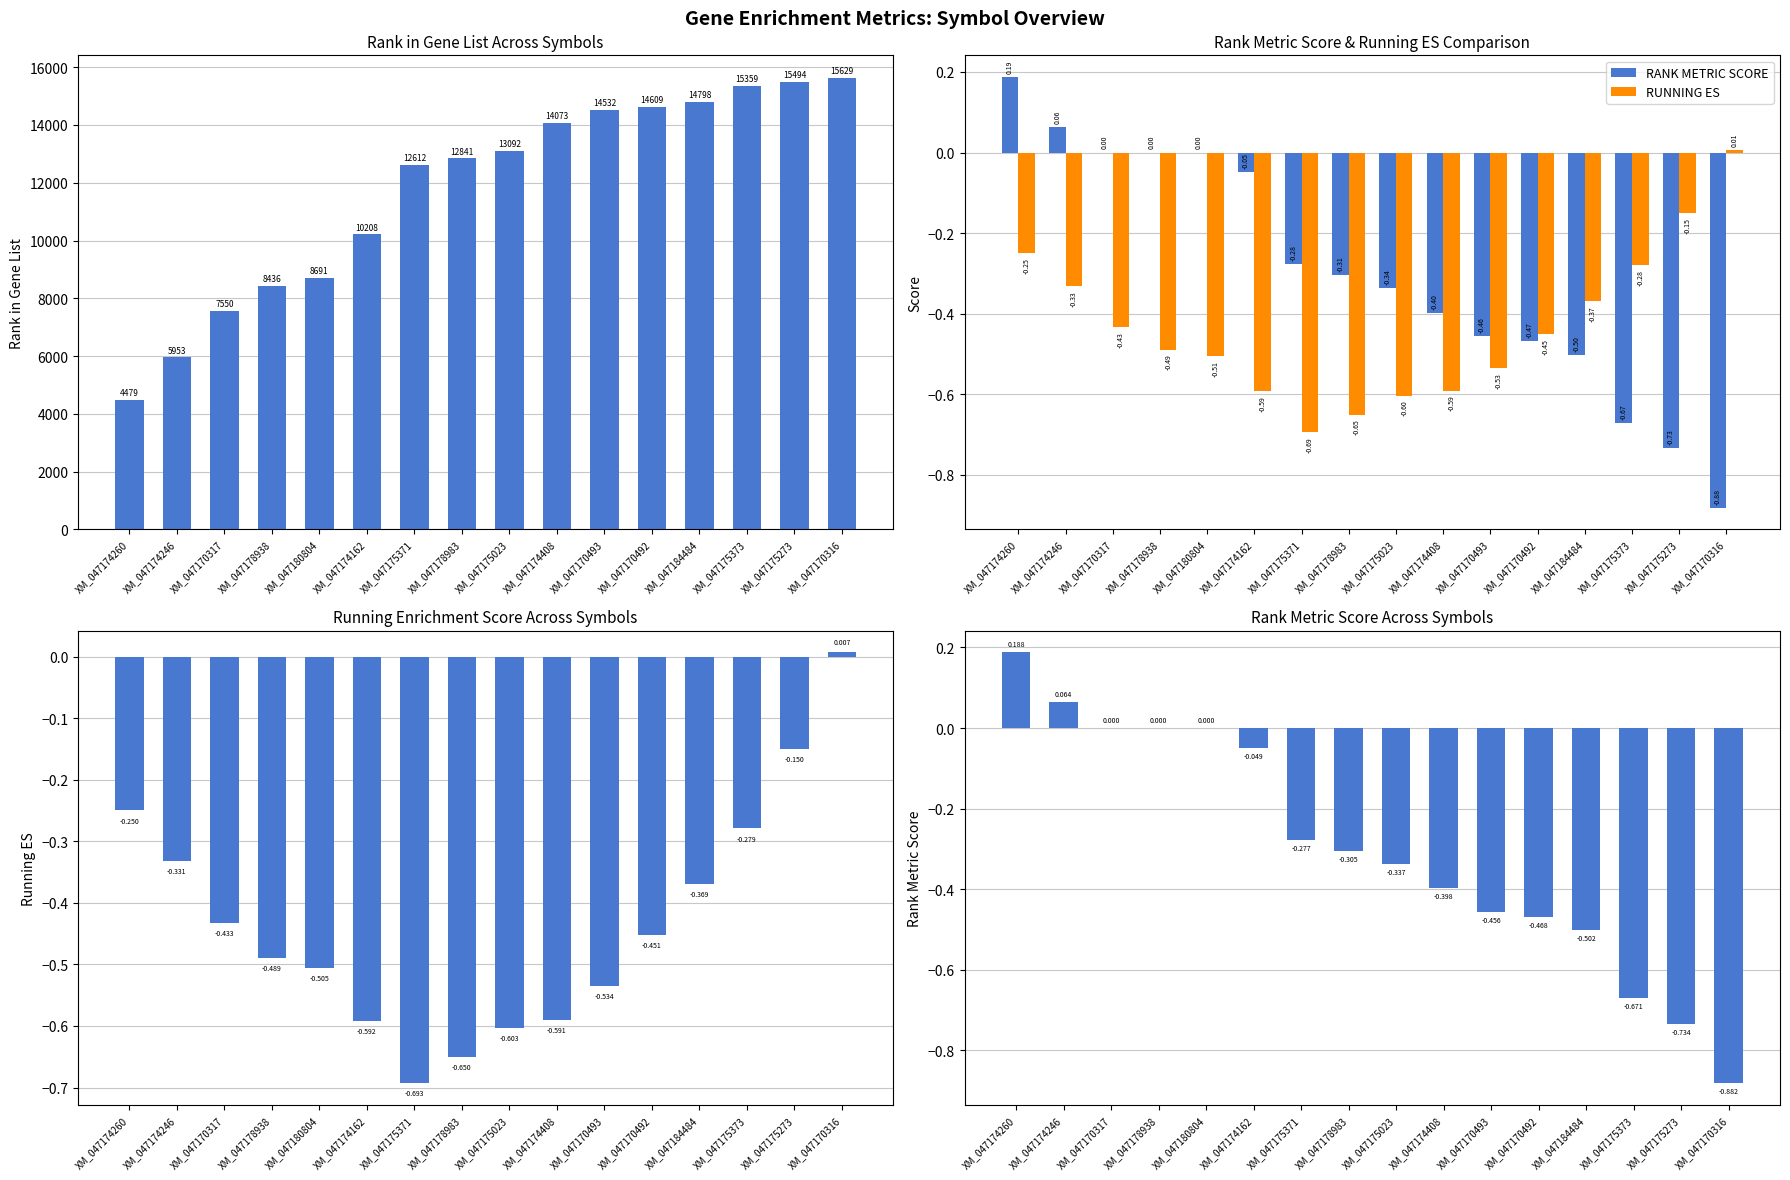

Which series has the largest total across all categories?

RANK IN GENE LIST